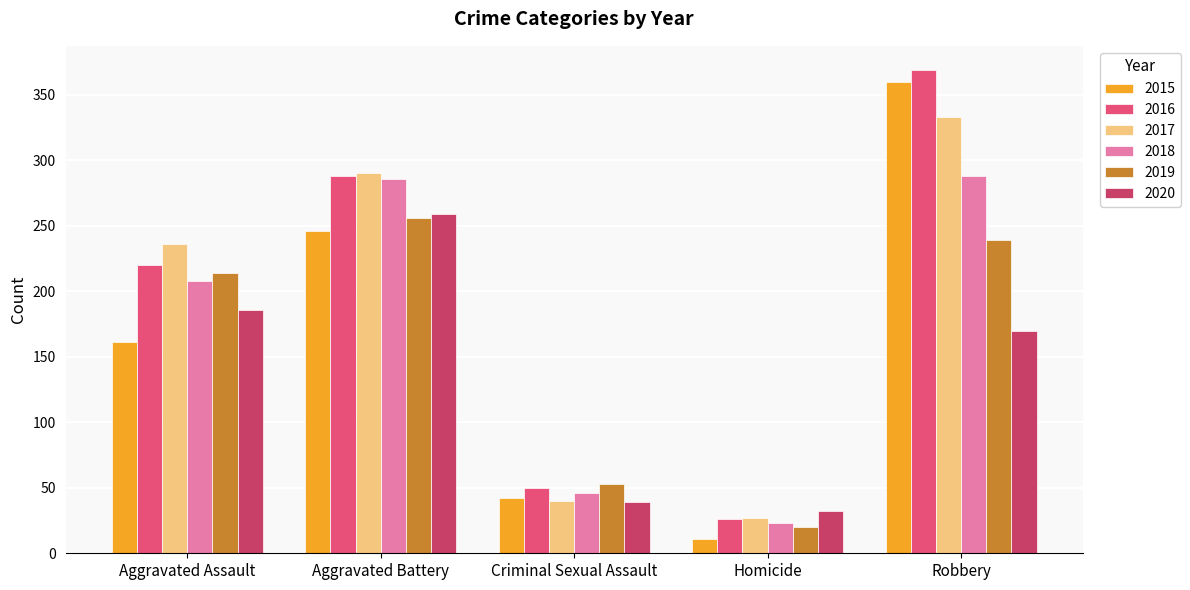

What is the total value across all series at Aggravated Assault?

1225